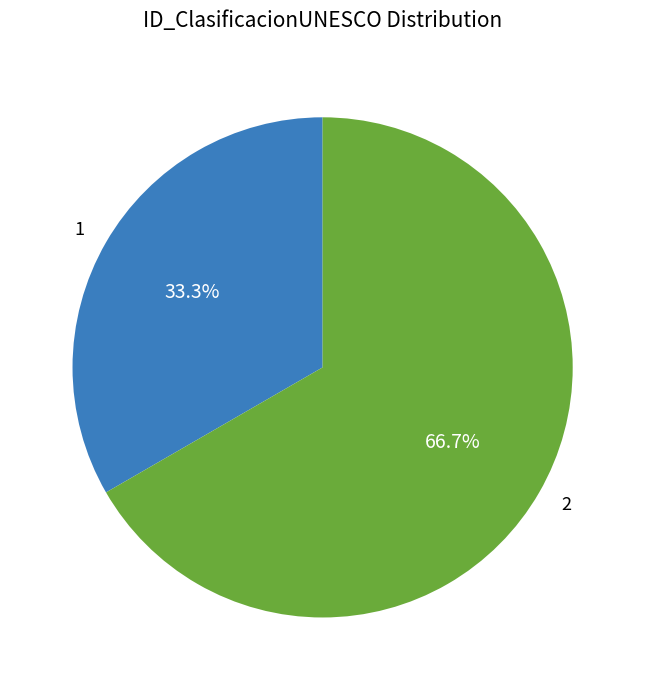

What is the largest slice in the pie chart?

2